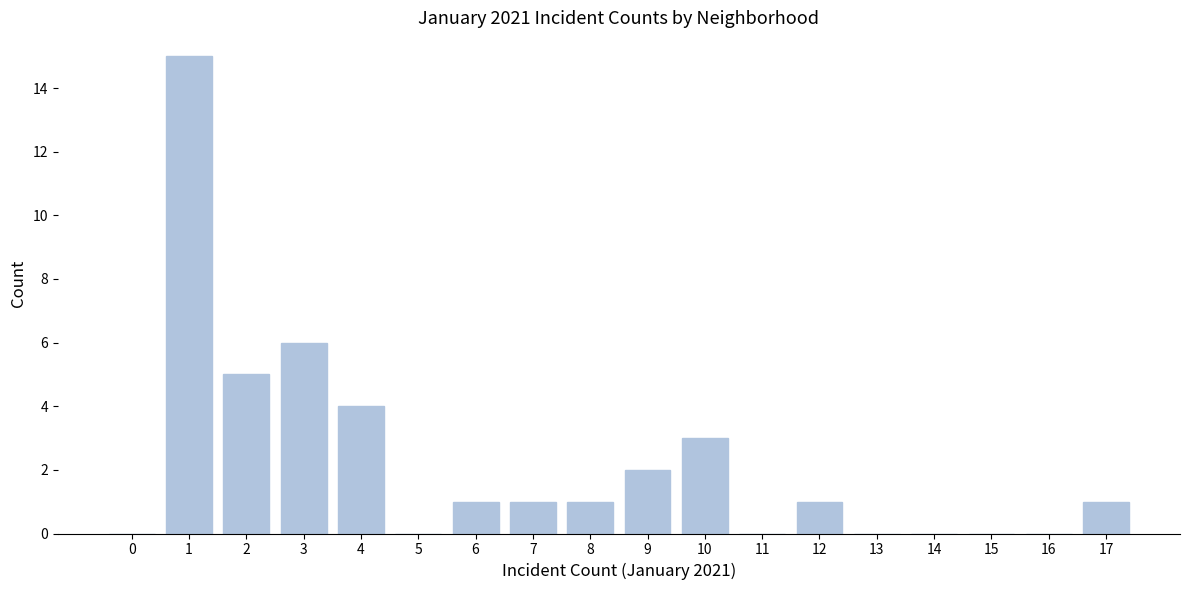

Reading left to right, extract all data points from this chart.

0=0	1=15	2=5	3=6	4=4	5=0	6=1	7=1	8=1	9=2	10=3	11=0	12=1	13=0	14=0	15=0	16=0	17=1